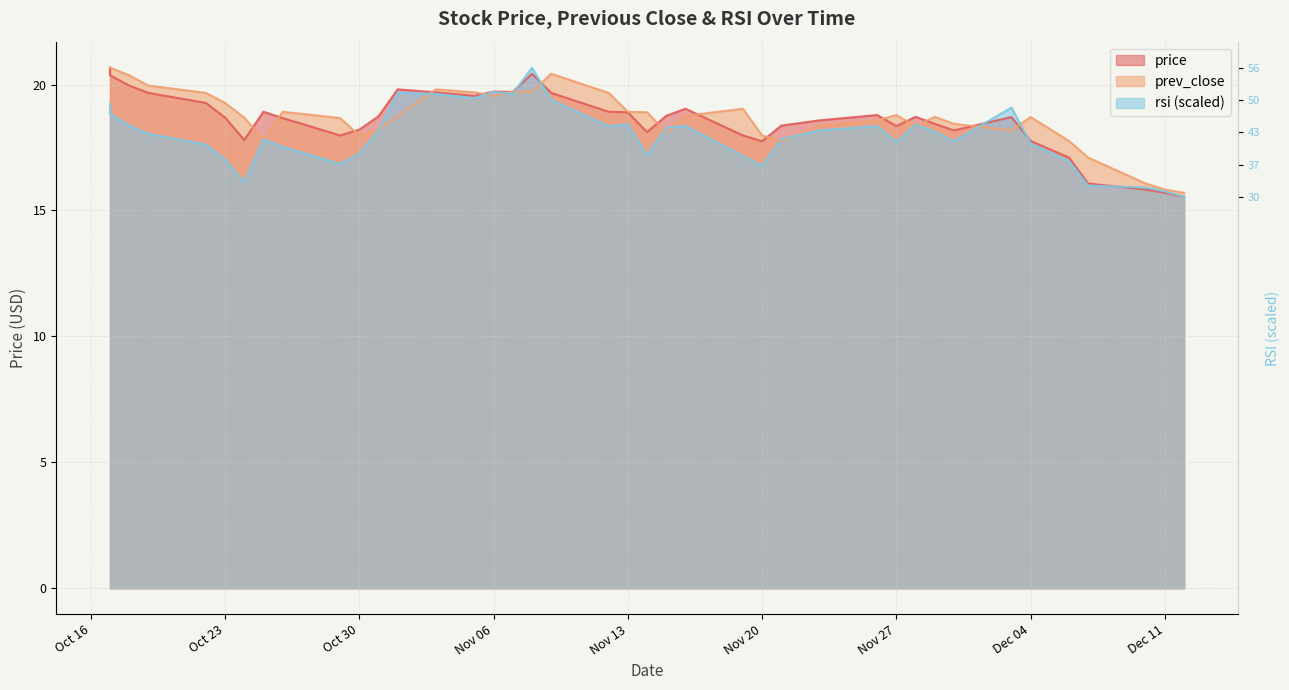

The rsi series shows 30.8 at 2018-11-07. True or false?

False